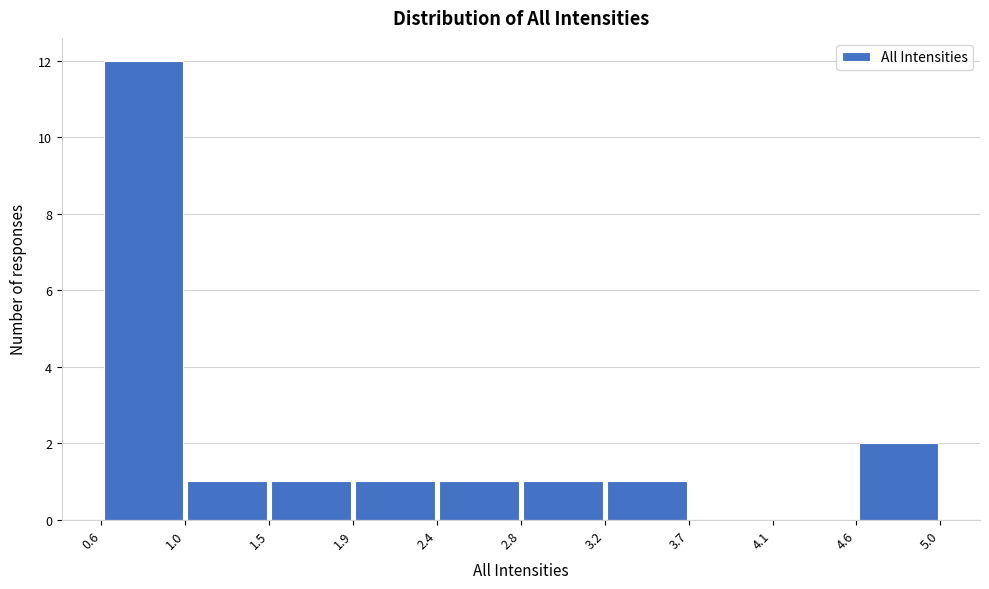

What is the height of the bar covering 2.4 to 2.8 on the x-axis? The values are not printed on the chart, so give them approximately, as read against the axis.

1